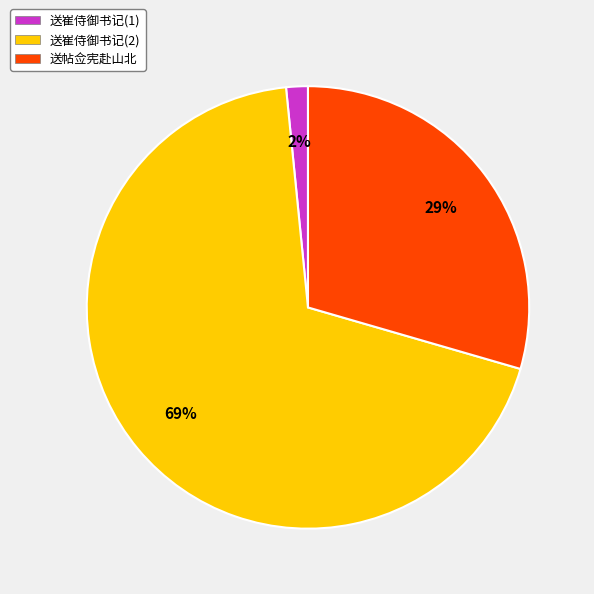

How many slices are in this pie chart?

3